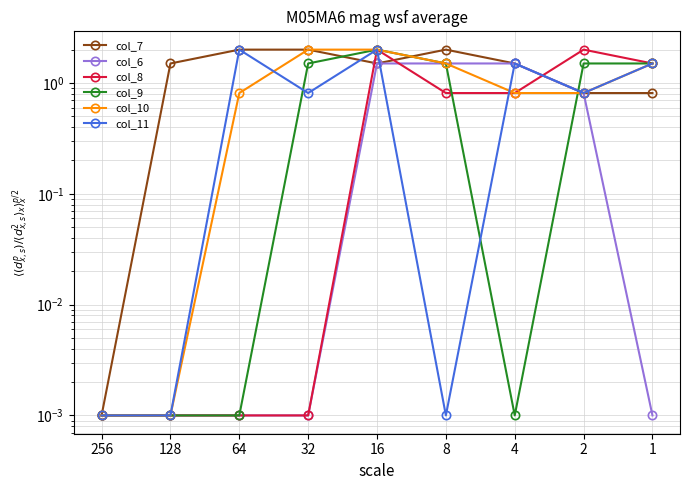

Reading right to left, transcribe all the data shown in this chart.

col_7: 0.8	0.8	1.5	2.0	1.5	2.0	2.0	1.5	0.0
col_6: 0.0	0.8	1.5	1.5	1.5	0.0	0.0	0.0	0.0
col_8: 1.5	2.0	0.8	0.8	2.0	0.0	0.0	0.0	0.0
col_9: 1.5	1.5	0.0	1.5	2.0	1.5	0.0	0.0	0.0
col_10: 1.5	0.8	0.8	1.5	2.0	2.0	0.8	0.0	0.0
col_11: 1.5	0.8	1.5	0.0	2.0	0.8	2.0	0.0	0.0